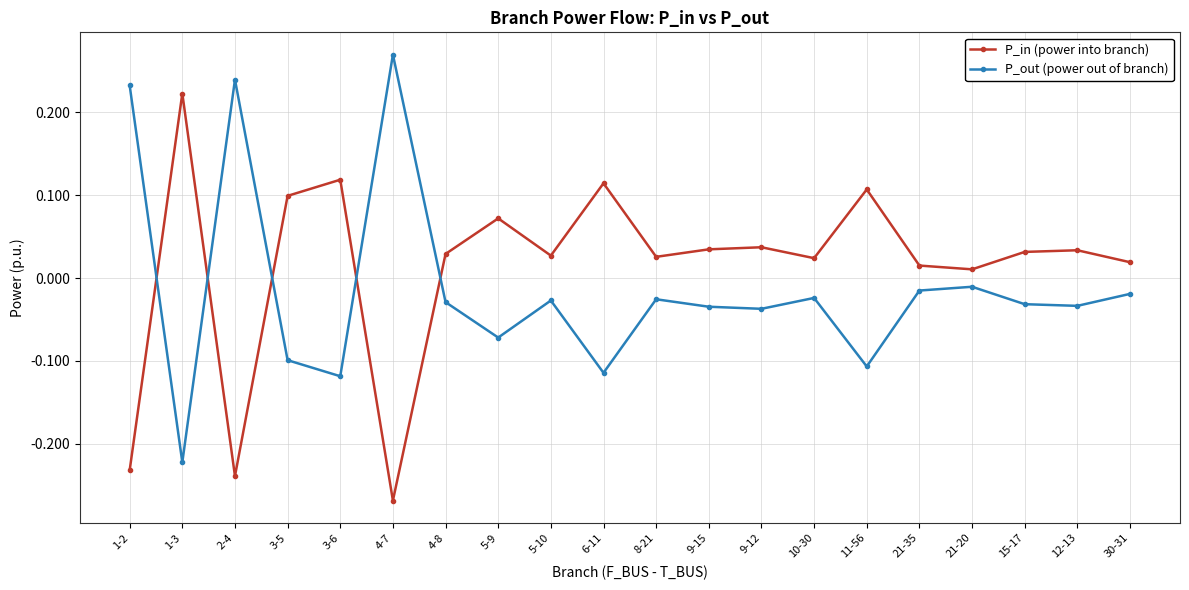

What is the label of the 3rd point from the left?

2-4